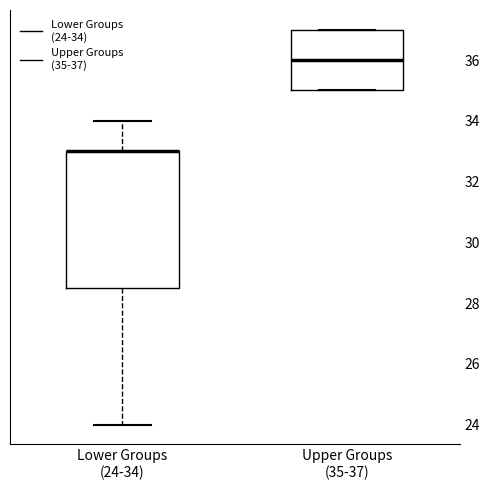

Where does the median line of the box for Upper Groups (35-37) sit on the y-axis? The values are not printed on the chart, so give them approximately, as read against the axis.

36.0